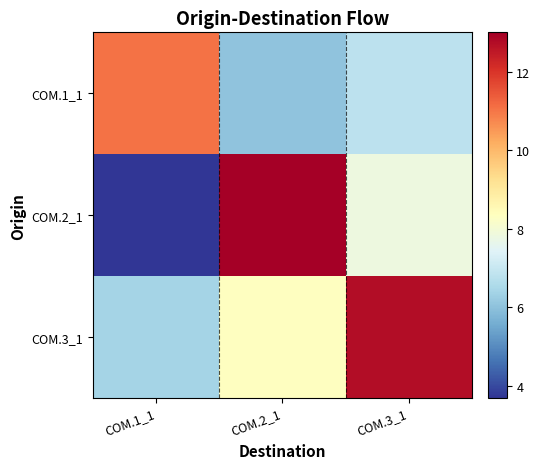

At which category is the sum across all series the highest?

COM.2_1